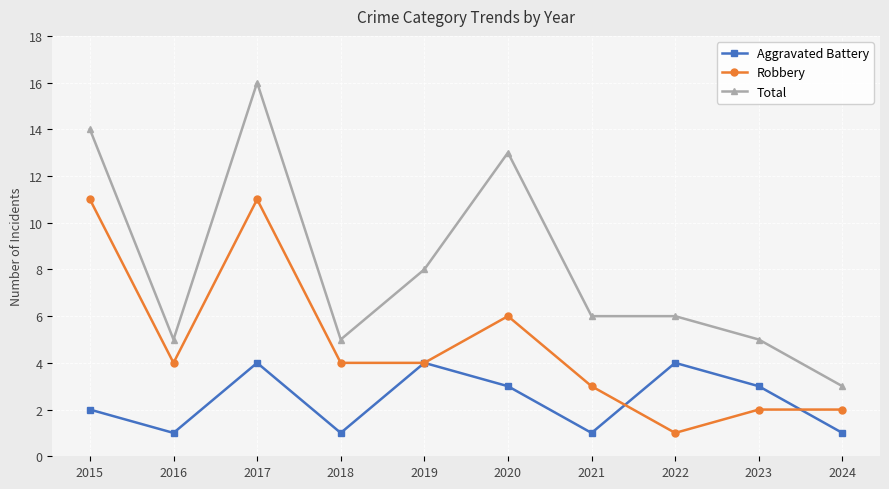

True or false: Total has a value of 16 at 2017.

True